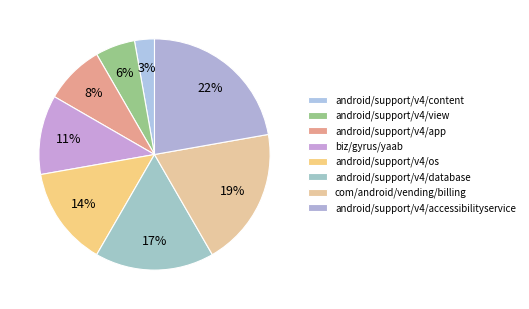

How many segments does this pie chart have?

8